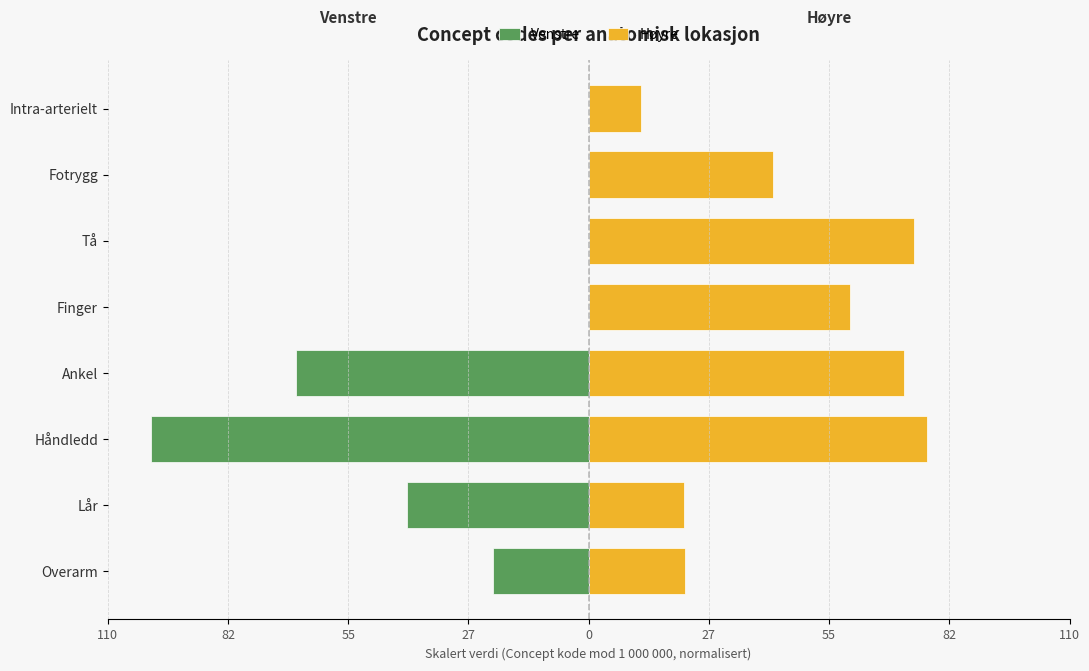

What are all the series names shown in the legend?

Venstre, Høyre